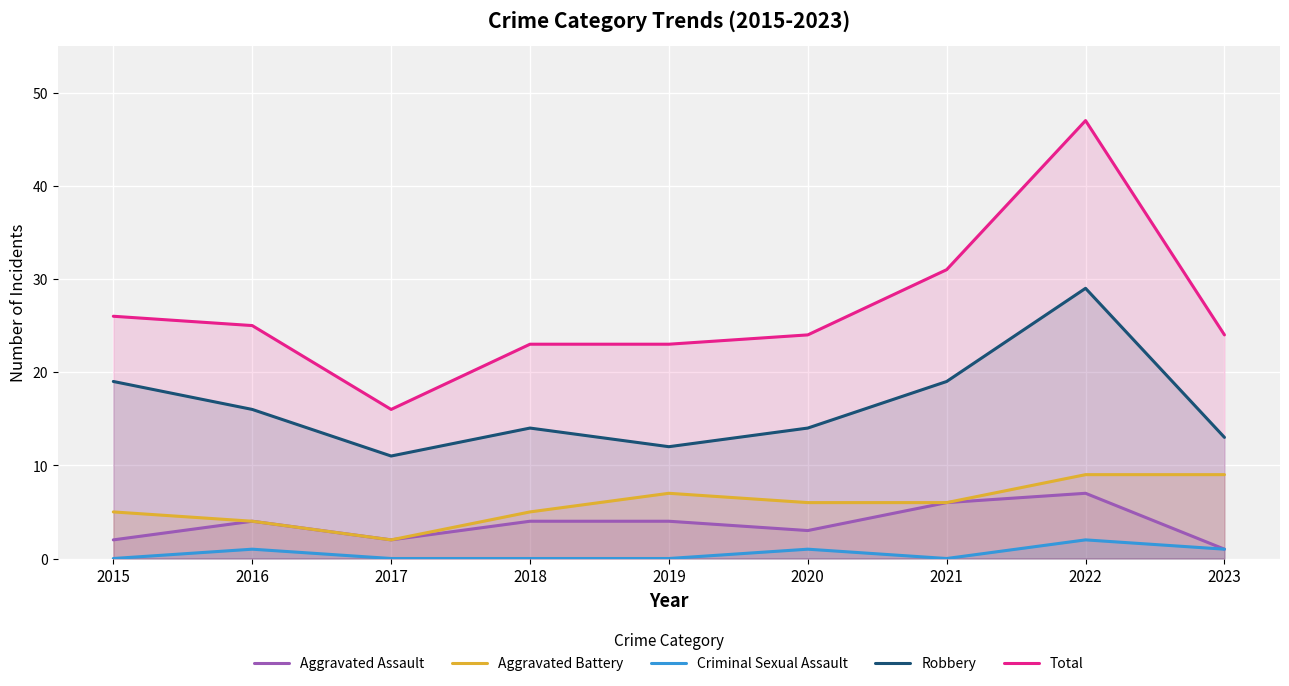

What is the sum of all Aggravated Assault values?

33